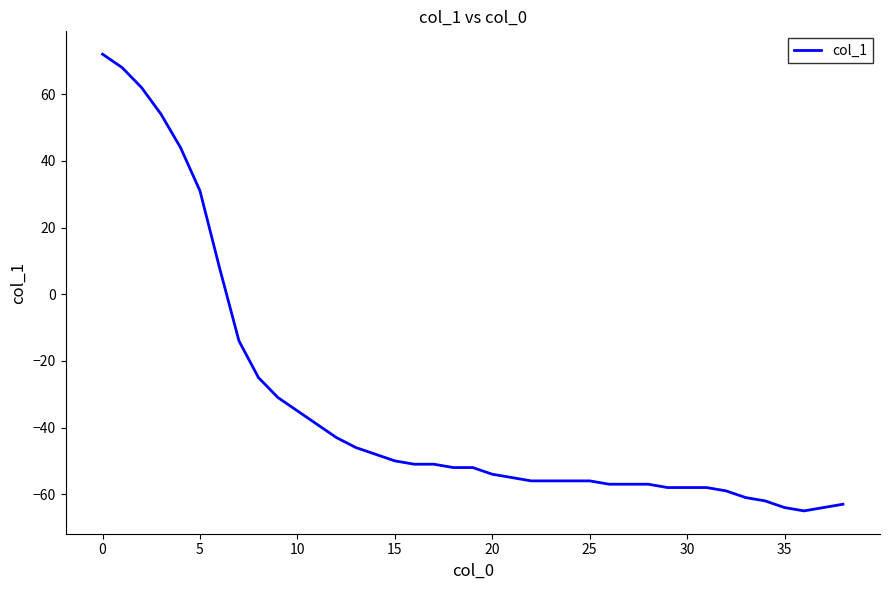

What is the minimum value shown in the chart?

-65